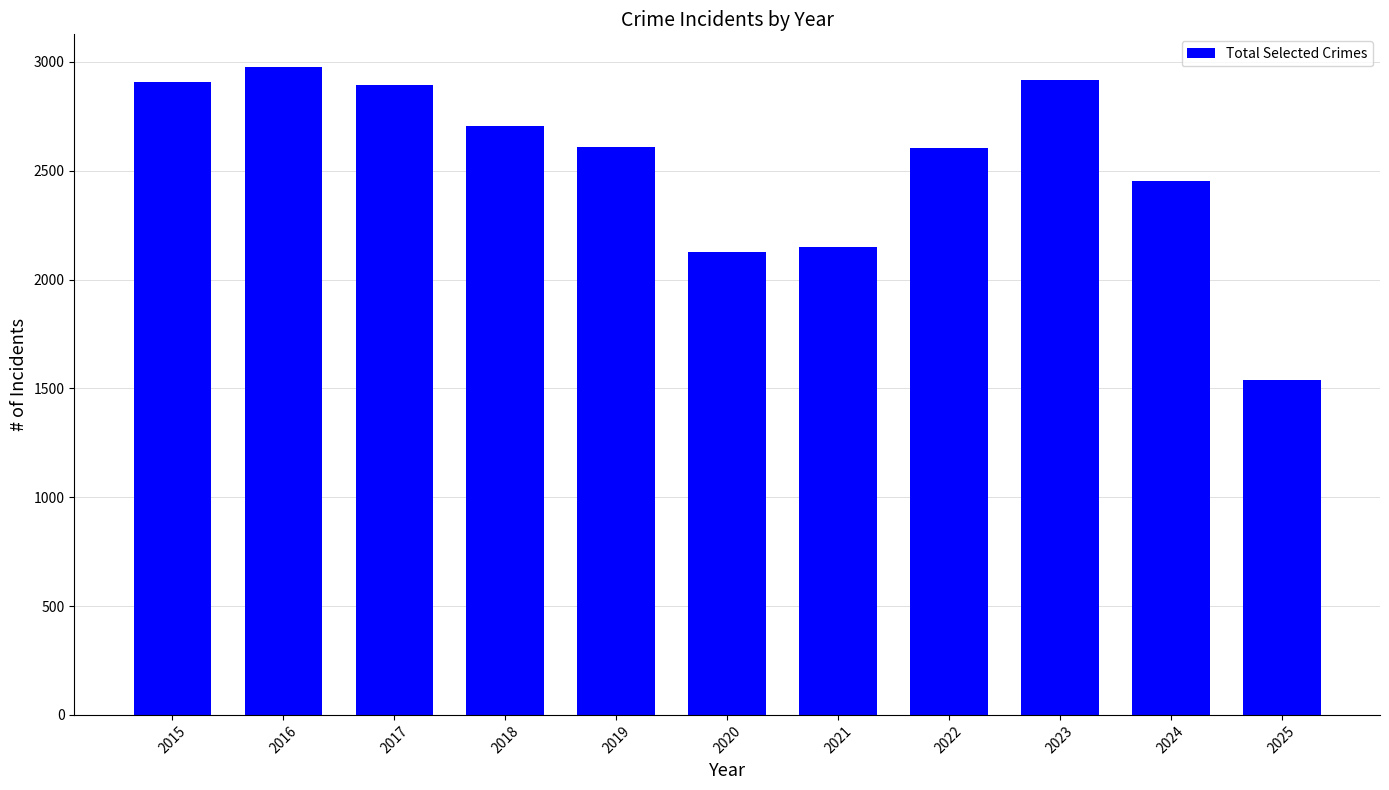

What is the difference between the second highest and second lowest values?

790